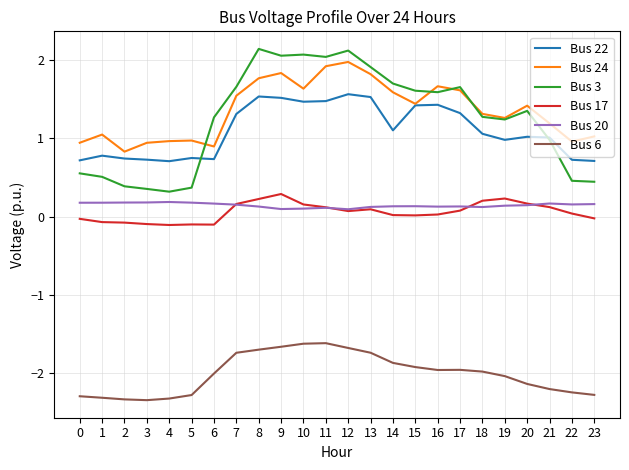

True or false: Bus 6 and Bus 3 intersect in this chart.

False